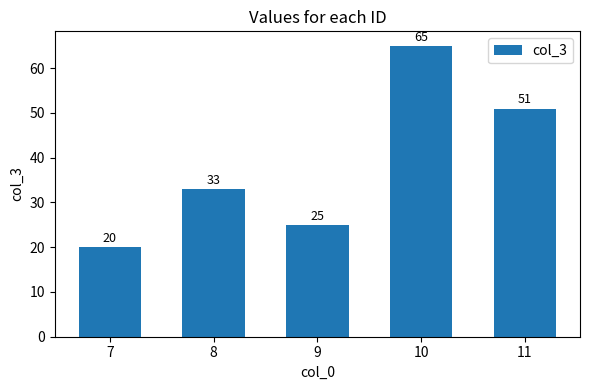

What is the value of the 2nd bar from the left?

33